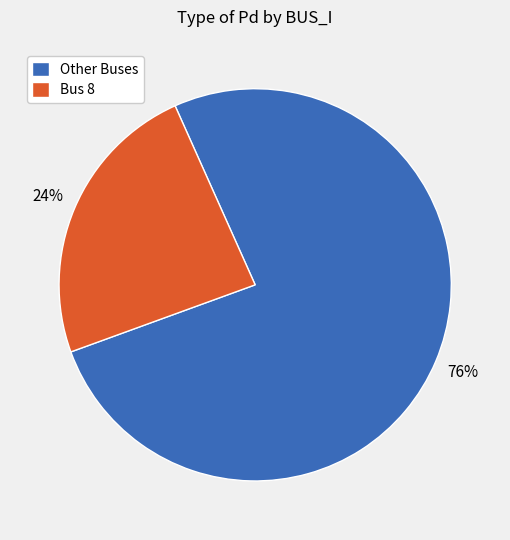

Is it true that Bus 8 is 14% of the pie?

False